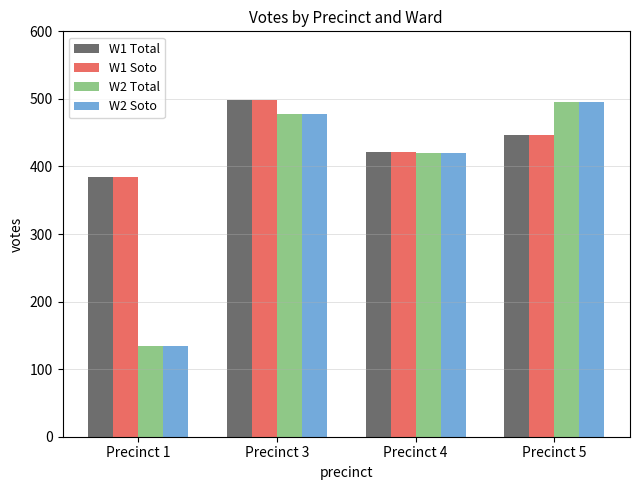

What is the difference between the W1 Total values at Precinct 5 and Precinct 4?

25